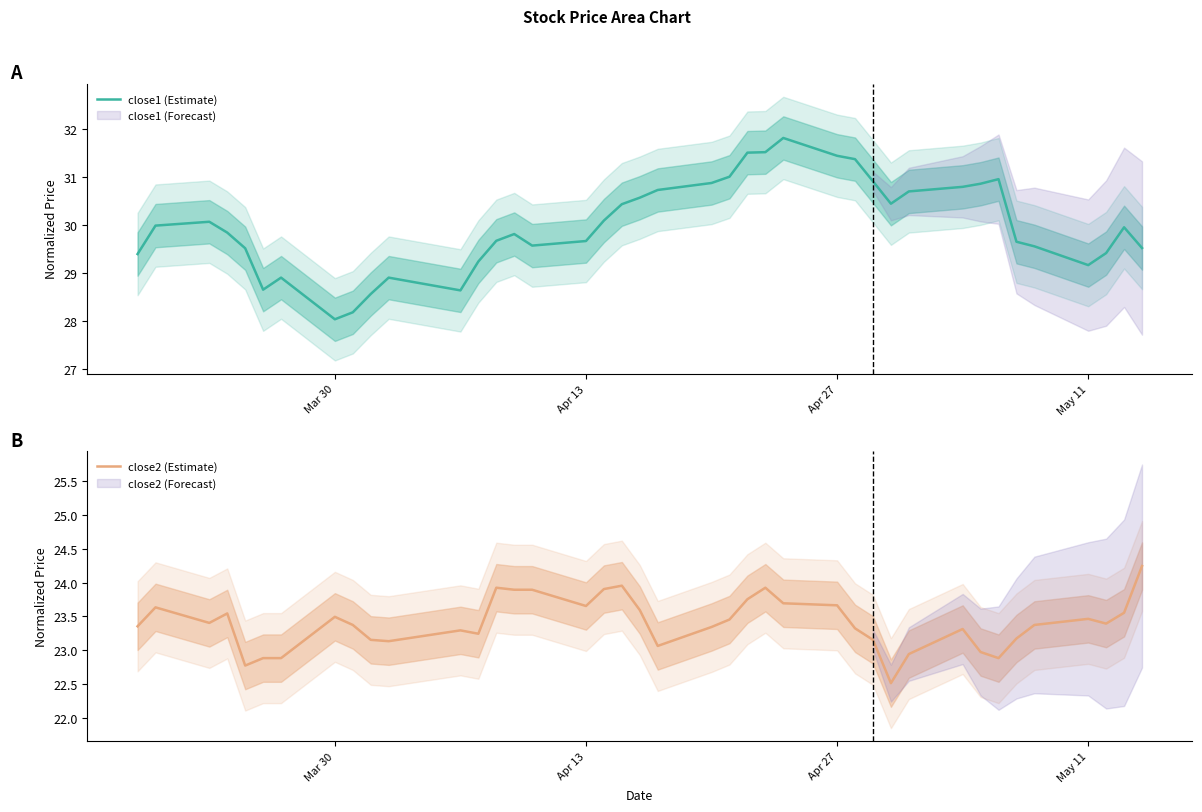

True or false: close2 (Estimate) and close1 (Estimate) intersect in this chart.

False